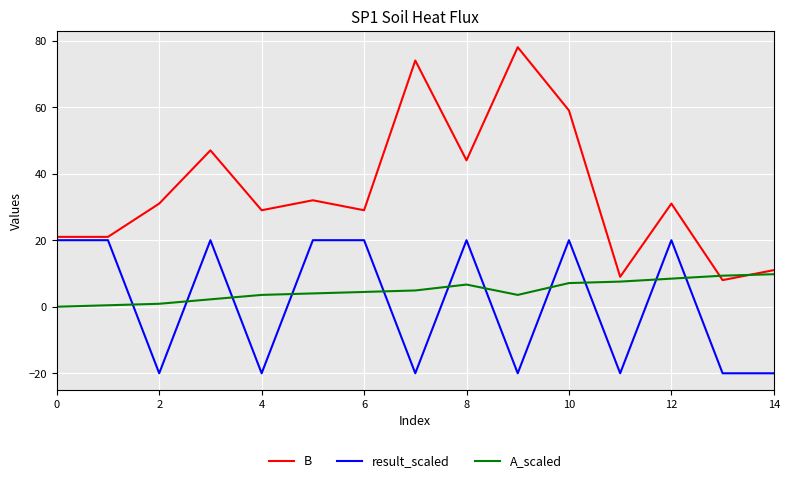

Count the number of data series in this chart.

3